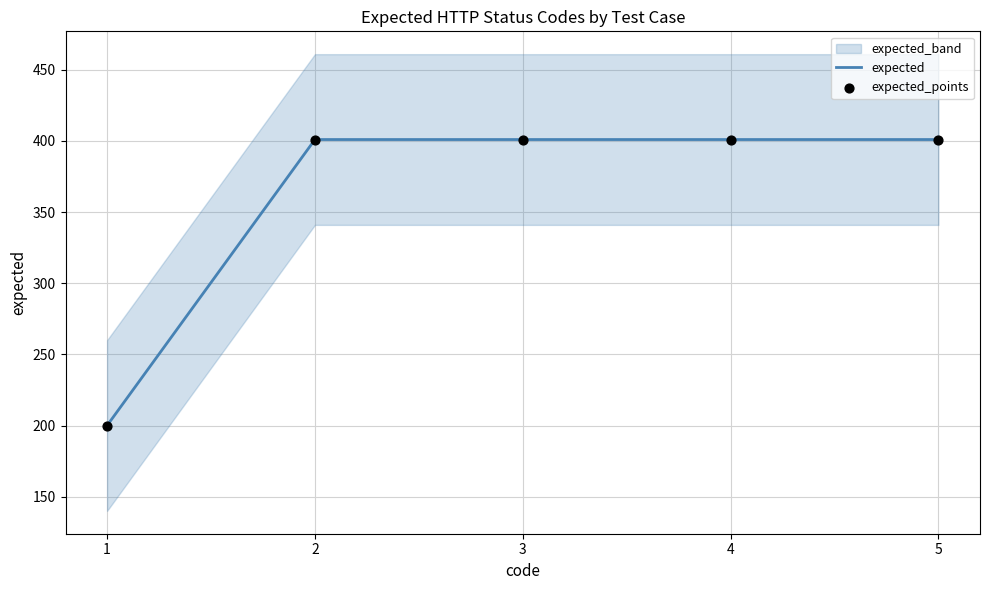

At how many categories does at least one series exceed 202?

4